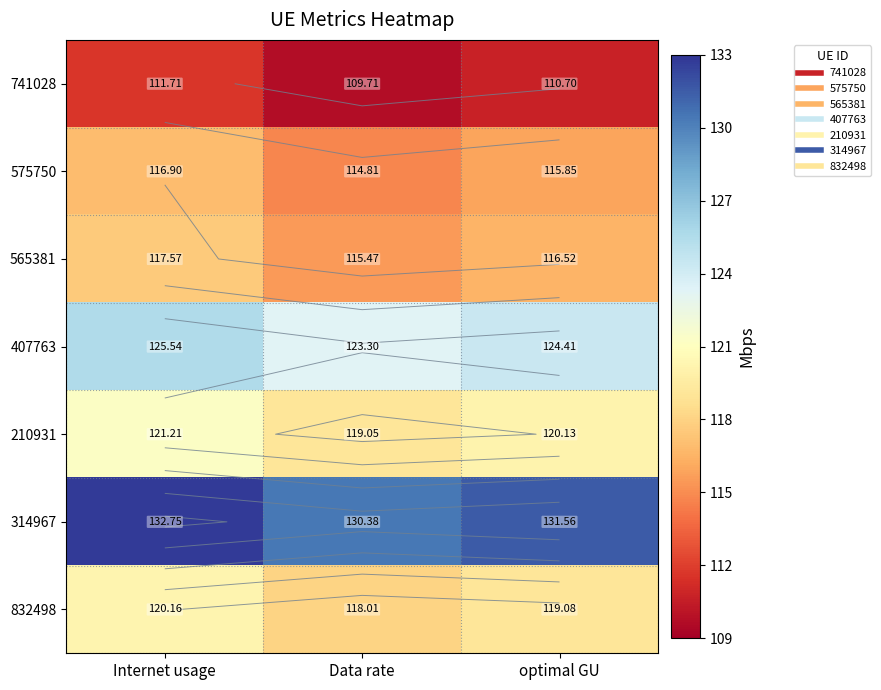

At which category is the sum across all series the highest?

Internet usage